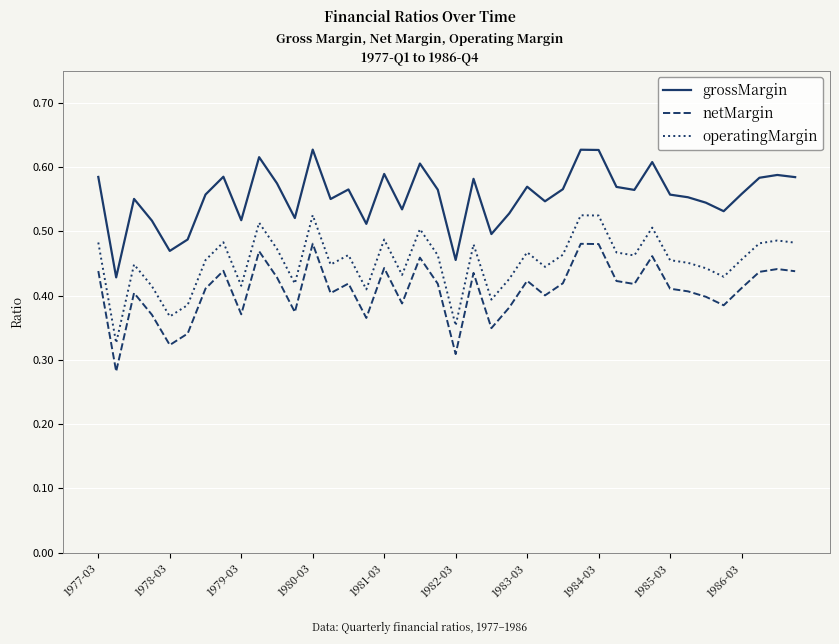

What is the sum of all operatingMargin values?

18.1